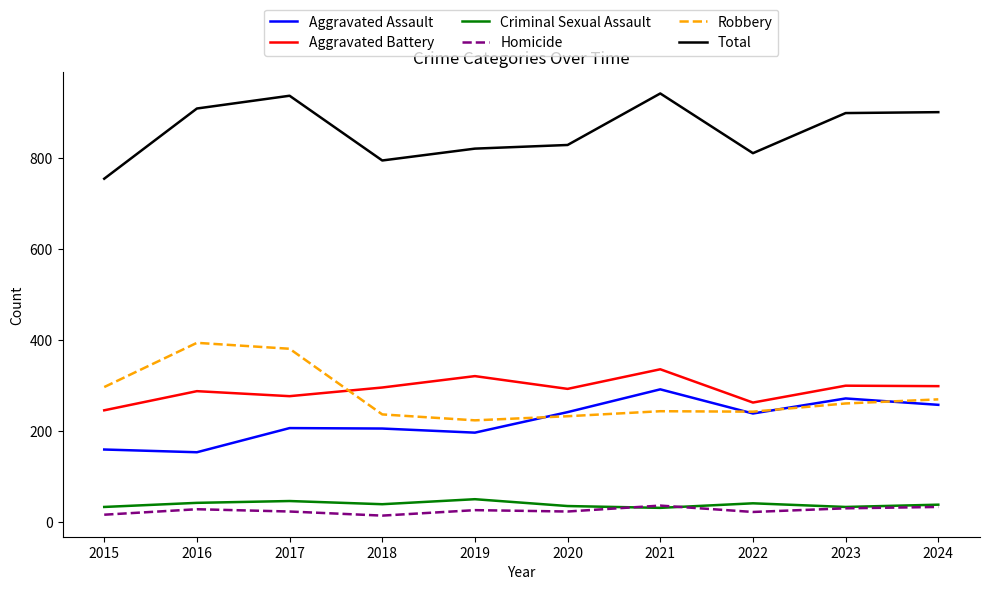

What are all the series names shown in the legend?

Aggravated Assault, Aggravated Battery, Criminal Sexual Assault, Homicide, Robbery, Total